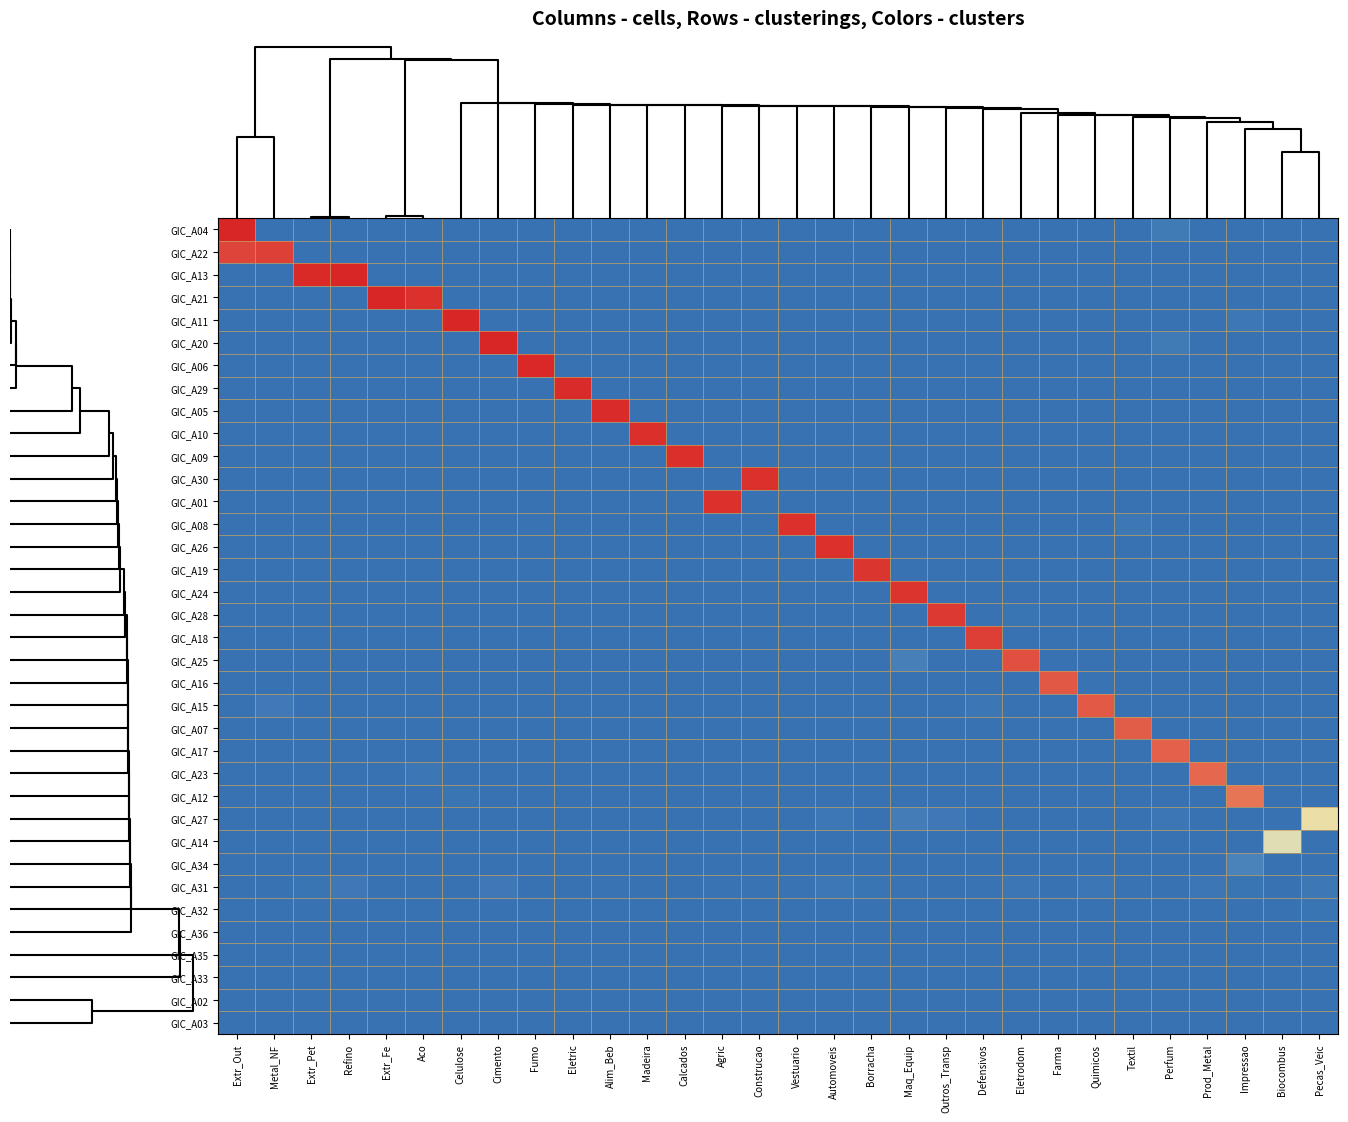

Reading right to left, extract all data points from this chart.

GIC_A04: Pecas_Veic=0.0	Biocombus=0.0	Impressao=0.0	Prod_Metal=0.0	Perfum=0.0	Textil=0.0	Quimicos=0.0	Farma=0.0	Eletrodom=0.0	Defensivos=0.0	Outros_Transp=0.0	Maq_Equip=0.0	Borracha=0.0	Automoveis=0.0	Vestuario=0.0	Construcao=0.0	Agric=0.0	Calcados=0.0	Madeira=0.0	Alim_Beb=0.0	Eletric=0.0	Fumo=0.0	Cimento=0.0	Celulose=0.0	Aco=0.0	Extr_Fe=0.0	Refino=0.0	Extr_Pet=0.0	Metal_NF=0.0	Extr_Out=1.0
GIC_A22: Pecas_Veic=0.0	Biocombus=0.0	Impressao=0.0	Prod_Metal=0.0	Perfum=0.0	Textil=0.0	Quimicos=0.0	Farma=0.0	Eletrodom=0.0	Defensivos=0.0	Outros_Transp=0.0	Maq_Equip=0.0	Borracha=0.0	Automoveis=0.0	Vestuario=0.0	Construcao=0.0	Agric=0.0	Calcados=0.0	Madeira=0.0	Alim_Beb=0.0	Eletric=0.0	Fumo=0.0	Cimento=0.0	Celulose=0.0	Aco=0.0	Extr_Fe=0.0	Refino=0.0	Extr_Pet=0.0	Metal_NF=1.0	Extr_Out=0.9
GIC_A13: Pecas_Veic=0.0	Biocombus=0.0	Impressao=0.0	Prod_Metal=0.0	Perfum=0.0	Textil=0.0	Quimicos=0.0	Farma=0.0	Eletrodom=0.0	Defensivos=0.0	Outros_Transp=0.0	Maq_Equip=0.0	Borracha=0.0	Automoveis=0.0	Vestuario=0.0	Construcao=0.0	Agric=0.0	Calcados=0.0	Madeira=0.0	Alim_Beb=0.0	Eletric=0.0	Fumo=0.0	Cimento=0.0	Celulose=0.0	Aco=0.0	Extr_Fe=0.0	Refino=1.0	Extr_Pet=1.0	Metal_NF=0.0	Extr_Out=0.0
GIC_A21: Pecas_Veic=0.0	Biocombus=0.0	Impressao=0.0	Prod_Metal=0.0	Perfum=0.0	Textil=0.0	Quimicos=0.0	Farma=0.0	Eletrodom=0.0	Defensivos=0.0	Outros_Transp=0.0	Maq_Equip=0.0	Borracha=0.0	Automoveis=0.0	Vestuario=0.0	Construcao=0.0	Agric=0.0	Calcados=0.0	Madeira=0.0	Alim_Beb=0.0	Eletric=0.0	Fumo=0.0	Cimento=0.0	Celulose=0.0	Aco=1.0	Extr_Fe=1.0	Refino=0.0	Extr_Pet=0.0	Metal_NF=0.0	Extr_Out=0.0
GIC_A11: Pecas_Veic=0.0	Biocombus=0.0	Impressao=0.0	Prod_Metal=0.0	Perfum=0.0	Textil=0.0	Quimicos=0.0	Farma=0.0	Eletrodom=0.0	Defensivos=0.0	Outros_Transp=0.0	Maq_Equip=0.0	Borracha=0.0	Automoveis=0.0	Vestuario=0.0	Construcao=0.0	Agric=0.0	Calcados=0.0	Madeira=0.0	Alim_Beb=0.0	Eletric=0.0	Fumo=0.0	Cimento=0.0	Celulose=1.0	Aco=0.0	Extr_Fe=0.0	Refino=0.0	Extr_Pet=0.0	Metal_NF=0.0	Extr_Out=0.0
GIC_A20: Pecas_Veic=0.0	Biocombus=0.0	Impressao=0.0	Prod_Metal=0.0	Perfum=0.0	Textil=0.0	Quimicos=0.0	Farma=0.0	Eletrodom=0.0	Defensivos=0.0	Outros_Transp=0.0	Maq_Equip=0.0	Borracha=0.0	Automoveis=0.0	Vestuario=0.0	Construcao=0.0	Agric=0.0	Calcados=0.0	Madeira=0.0	Alim_Beb=0.0	Eletric=0.0	Fumo=0.0	Cimento=1.0	Celulose=0.0	Aco=0.0	Extr_Fe=0.0	Refino=0.0	Extr_Pet=0.0	Metal_NF=0.0	Extr_Out=0.0
GIC_A06: Pecas_Veic=0.0	Biocombus=0.0	Impressao=0.0	Prod_Metal=0.0	Perfum=0.0	Textil=0.0	Quimicos=0.0	Farma=0.0	Eletrodom=0.0	Defensivos=0.0	Outros_Transp=0.0	Maq_Equip=0.0	Borracha=0.0	Automoveis=0.0	Vestuario=0.0	Construcao=0.0	Agric=0.0	Calcados=0.0	Madeira=0.0	Alim_Beb=0.0	Eletric=0.0	Fumo=1.0	Cimento=0.0	Celulose=0.0	Aco=0.0	Extr_Fe=0.0	Refino=0.0	Extr_Pet=0.0	Metal_NF=0.0	Extr_Out=0.0
GIC_A29: Pecas_Veic=0.0	Biocombus=0.0	Impressao=0.0	Prod_Metal=0.0	Perfum=0.0	Textil=0.0	Quimicos=0.0	Farma=0.0	Eletrodom=0.0	Defensivos=0.0	Outros_Transp=0.0	Maq_Equip=0.0	Borracha=0.0	Automoveis=0.0	Vestuario=0.0	Construcao=0.0	Agric=0.0	Calcados=0.0	Madeira=0.0	Alim_Beb=0.0	Eletric=1.0	Fumo=0.0	Cimento=0.0	Celulose=0.0	Aco=0.0	Extr_Fe=0.0	Refino=0.0	Extr_Pet=0.0	Metal_NF=0.0	Extr_Out=0.0
GIC_A05: Pecas_Veic=0.0	Biocombus=0.0	Impressao=0.0	Prod_Metal=0.0	Perfum=0.0	Textil=0.0	Quimicos=0.0	Farma=0.0	Eletrodom=0.0	Defensivos=0.0	Outros_Transp=0.0	Maq_Equip=0.0	Borracha=0.0	Automoveis=0.0	Vestuario=0.0	Construcao=0.0	Agric=0.0	Calcados=0.0	Madeira=0.0	Alim_Beb=1.0	Eletric=0.0	Fumo=0.0	Cimento=0.0	Celulose=0.0	Aco=0.0	Extr_Fe=0.0	Refino=0.0	Extr_Pet=0.0	Metal_NF=0.0	Extr_Out=0.0
GIC_A10: Pecas_Veic=0.0	Biocombus=0.0	Impressao=0.0	Prod_Metal=0.0	Perfum=0.0	Textil=0.0	Quimicos=0.0	Farma=0.0	Eletrodom=0.0	Defensivos=0.0	Outros_Transp=0.0	Maq_Equip=0.0	Borracha=0.0	Automoveis=0.0	Vestuario=0.0	Construcao=0.0	Agric=0.0	Calcados=0.0	Madeira=1.0	Alim_Beb=0.0	Eletric=0.0	Fumo=0.0	Cimento=0.0	Celulose=0.0	Aco=0.0	Extr_Fe=0.0	Refino=0.0	Extr_Pet=0.0	Metal_NF=0.0	Extr_Out=0.0
GIC_A09: Pecas_Veic=0.0	Biocombus=0.0	Impressao=0.0	Prod_Metal=0.0	Perfum=0.0	Textil=0.0	Quimicos=0.0	Farma=0.0	Eletrodom=0.0	Defensivos=0.0	Outros_Transp=0.0	Maq_Equip=0.0	Borracha=0.0	Automoveis=0.0	Vestuario=0.0	Construcao=0.0	Agric=0.0	Calcados=1.0	Madeira=0.0	Alim_Beb=0.0	Eletric=0.0	Fumo=0.0	Cimento=0.0	Celulose=0.0	Aco=0.0	Extr_Fe=0.0	Refino=0.0	Extr_Pet=0.0	Metal_NF=0.0	Extr_Out=0.0
GIC_A30: Pecas_Veic=0.0	Biocombus=0.0	Impressao=0.0	Prod_Metal=0.0	Perfum=0.0	Textil=0.0	Quimicos=0.0	Farma=0.0	Eletrodom=0.0	Defensivos=0.0	Outros_Transp=0.0	Maq_Equip=0.0	Borracha=0.0	Automoveis=0.0	Vestuario=0.0	Construcao=1.0	Agric=0.0	Calcados=0.0	Madeira=0.0	Alim_Beb=0.0	Eletric=0.0	Fumo=0.0	Cimento=0.0	Celulose=0.0	Aco=0.0	Extr_Fe=0.0	Refino=0.0	Extr_Pet=0.0	Metal_NF=0.0	Extr_Out=0.0
GIC_A01: Pecas_Veic=0.0	Biocombus=0.0	Impressao=0.0	Prod_Metal=0.0	Perfum=0.0	Textil=0.0	Quimicos=0.0	Farma=0.0	Eletrodom=0.0	Defensivos=0.0	Outros_Transp=0.0	Maq_Equip=0.0	Borracha=0.0	Automoveis=0.0	Vestuario=0.0	Construcao=0.0	Agric=1.0	Calcados=0.0	Madeira=0.0	Alim_Beb=0.0	Eletric=0.0	Fumo=0.0	Cimento=0.0	Celulose=0.0	Aco=0.0	Extr_Fe=0.0	Refino=0.0	Extr_Pet=0.0	Metal_NF=0.0	Extr_Out=0.0
GIC_A08: Pecas_Veic=0.0	Biocombus=0.0	Impressao=0.0	Prod_Metal=0.0	Perfum=0.0	Textil=0.0	Quimicos=0.0	Farma=0.0	Eletrodom=0.0	Defensivos=0.0	Outros_Transp=0.0	Maq_Equip=0.0	Borracha=0.0	Automoveis=0.0	Vestuario=1.0	Construcao=0.0	Agric=0.0	Calcados=0.0	Madeira=0.0	Alim_Beb=0.0	Eletric=0.0	Fumo=0.0	Cimento=0.0	Celulose=0.0	Aco=0.0	Extr_Fe=0.0	Refino=0.0	Extr_Pet=0.0	Metal_NF=0.0	Extr_Out=0.0
GIC_A26: Pecas_Veic=0.0	Biocombus=0.0	Impressao=0.0	Prod_Metal=0.0	Perfum=0.0	Textil=0.0	Quimicos=0.0	Farma=0.0	Eletrodom=0.0	Defensivos=0.0	Outros_Transp=0.0	Maq_Equip=0.0	Borracha=0.0	Automoveis=1.0	Vestuario=0.0	Construcao=0.0	Agric=0.0	Calcados=0.0	Madeira=0.0	Alim_Beb=0.0	Eletric=0.0	Fumo=0.0	Cimento=0.0	Celulose=0.0	Aco=0.0	Extr_Fe=0.0	Refino=0.0	Extr_Pet=0.0	Metal_NF=0.0	Extr_Out=0.0
GIC_A19: Pecas_Veic=0.0	Biocombus=0.0	Impressao=0.0	Prod_Metal=0.0	Perfum=0.0	Textil=0.0	Quimicos=0.0	Farma=0.0	Eletrodom=0.0	Defensivos=0.0	Outros_Transp=0.0	Maq_Equip=0.0	Borracha=1.0	Automoveis=0.0	Vestuario=0.0	Construcao=0.0	Agric=0.0	Calcados=0.0	Madeira=0.0	Alim_Beb=0.0	Eletric=0.0	Fumo=0.0	Cimento=0.0	Celulose=0.0	Aco=0.0	Extr_Fe=0.0	Refino=0.0	Extr_Pet=0.0	Metal_NF=0.0	Extr_Out=0.0
GIC_A24: Pecas_Veic=0.0	Biocombus=0.0	Impressao=0.0	Prod_Metal=0.0	Perfum=0.0	Textil=0.0	Quimicos=0.0	Farma=0.0	Eletrodom=0.0	Defensivos=0.0	Outros_Transp=0.0	Maq_Equip=1.0	Borracha=0.0	Automoveis=0.0	Vestuario=0.0	Construcao=0.0	Agric=0.0	Calcados=0.0	Madeira=0.0	Alim_Beb=0.0	Eletric=0.0	Fumo=0.0	Cimento=0.0	Celulose=0.0	Aco=0.0	Extr_Fe=0.0	Refino=0.0	Extr_Pet=0.0	Metal_NF=0.0	Extr_Out=0.0
GIC_A28: Pecas_Veic=0.0	Biocombus=0.0	Impressao=0.0	Prod_Metal=0.0	Perfum=0.0	Textil=0.0	Quimicos=0.0	Farma=0.0	Eletrodom=0.0	Defensivos=0.0	Outros_Transp=1.0	Maq_Equip=0.0	Borracha=0.0	Automoveis=0.0	Vestuario=0.0	Construcao=0.0	Agric=0.0	Calcados=0.0	Madeira=0.0	Alim_Beb=0.0	Eletric=0.0	Fumo=0.0	Cimento=0.0	Celulose=0.0	Aco=0.0	Extr_Fe=0.0	Refino=0.0	Extr_Pet=0.0	Metal_NF=0.0	Extr_Out=0.0
GIC_A18: Pecas_Veic=0.0	Biocombus=0.0	Impressao=0.0	Prod_Metal=0.0	Perfum=0.0	Textil=0.0	Quimicos=0.0	Farma=0.0	Eletrodom=0.0	Defensivos=1.0	Outros_Transp=0.0	Maq_Equip=0.0	Borracha=0.0	Automoveis=0.0	Vestuario=0.0	Construcao=0.0	Agric=0.0	Calcados=0.0	Madeira=0.0	Alim_Beb=0.0	Eletric=0.0	Fumo=0.0	Cimento=0.0	Celulose=0.0	Aco=0.0	Extr_Fe=0.0	Refino=0.0	Extr_Pet=0.0	Metal_NF=0.0	Extr_Out=0.0
GIC_A25: Pecas_Veic=0.0	Biocombus=0.0	Impressao=0.0	Prod_Metal=0.0	Perfum=0.0	Textil=0.0	Quimicos=0.0	Farma=0.0	Eletrodom=0.9	Defensivos=0.0	Outros_Transp=0.0	Maq_Equip=0.0	Borracha=0.0	Automoveis=0.0	Vestuario=0.0	Construcao=0.0	Agric=0.0	Calcados=0.0	Madeira=0.0	Alim_Beb=0.0	Eletric=0.0	Fumo=0.0	Cimento=0.0	Celulose=0.0	Aco=0.0	Extr_Fe=0.0	Refino=0.0	Extr_Pet=0.0	Metal_NF=0.0	Extr_Out=0.0
GIC_A16: Pecas_Veic=0.0	Biocombus=0.0	Impressao=0.0	Prod_Metal=0.0	Perfum=0.0	Textil=0.0	Quimicos=0.0	Farma=0.9	Eletrodom=0.0	Defensivos=0.0	Outros_Transp=0.0	Maq_Equip=0.0	Borracha=0.0	Automoveis=0.0	Vestuario=0.0	Construcao=0.0	Agric=0.0	Calcados=0.0	Madeira=0.0	Alim_Beb=0.0	Eletric=0.0	Fumo=0.0	Cimento=0.0	Celulose=0.0	Aco=0.0	Extr_Fe=0.0	Refino=0.0	Extr_Pet=0.0	Metal_NF=0.0	Extr_Out=0.0
GIC_A15: Pecas_Veic=0.0	Biocombus=0.0	Impressao=0.0	Prod_Metal=0.0	Perfum=0.0	Textil=0.0	Quimicos=0.9	Farma=0.0	Eletrodom=0.0	Defensivos=0.0	Outros_Transp=0.0	Maq_Equip=0.0	Borracha=0.0	Automoveis=0.0	Vestuario=0.0	Construcao=0.0	Agric=0.0	Calcados=0.0	Madeira=0.0	Alim_Beb=0.0	Eletric=0.0	Fumo=0.0	Cimento=0.0	Celulose=0.0	Aco=0.0	Extr_Fe=0.0	Refino=0.0	Extr_Pet=0.0	Metal_NF=0.0	Extr_Out=0.0
GIC_A07: Pecas_Veic=0.0	Biocombus=0.0	Impressao=0.0	Prod_Metal=0.0	Perfum=0.0	Textil=0.9	Quimicos=0.0	Farma=0.0	Eletrodom=0.0	Defensivos=0.0	Outros_Transp=0.0	Maq_Equip=0.0	Borracha=0.0	Automoveis=0.0	Vestuario=0.0	Construcao=0.0	Agric=0.0	Calcados=0.0	Madeira=0.0	Alim_Beb=0.0	Eletric=0.0	Fumo=0.0	Cimento=0.0	Celulose=0.0	Aco=0.0	Extr_Fe=0.0	Refino=0.0	Extr_Pet=0.0	Metal_NF=0.0	Extr_Out=0.0
GIC_A17: Pecas_Veic=0.0	Biocombus=0.0	Impressao=0.0	Prod_Metal=0.0	Perfum=0.9	Textil=0.0	Quimicos=0.0	Farma=0.0	Eletrodom=0.0	Defensivos=0.0	Outros_Transp=0.0	Maq_Equip=0.0	Borracha=0.0	Automoveis=0.0	Vestuario=0.0	Construcao=0.0	Agric=0.0	Calcados=0.0	Madeira=0.0	Alim_Beb=0.0	Eletric=0.0	Fumo=0.0	Cimento=0.0	Celulose=0.0	Aco=0.0	Extr_Fe=0.0	Refino=0.0	Extr_Pet=0.0	Metal_NF=0.0	Extr_Out=0.0
GIC_A23: Pecas_Veic=0.0	Biocombus=0.0	Impressao=0.0	Prod_Metal=0.9	Perfum=0.0	Textil=0.0	Quimicos=0.0	Farma=0.0	Eletrodom=0.0	Defensivos=0.0	Outros_Transp=0.0	Maq_Equip=0.0	Borracha=0.0	Automoveis=0.0	Vestuario=0.0	Construcao=0.0	Agric=0.0	Calcados=0.0	Madeira=0.0	Alim_Beb=0.0	Eletric=0.0	Fumo=0.0	Cimento=0.0	Celulose=0.0	Aco=0.0	Extr_Fe=0.0	Refino=0.0	Extr_Pet=0.0	Metal_NF=0.0	Extr_Out=0.0
GIC_A12: Pecas_Veic=0.0	Biocombus=0.0	Impressao=0.9	Prod_Metal=0.0	Perfum=0.0	Textil=0.0	Quimicos=0.0	Farma=0.0	Eletrodom=0.0	Defensivos=0.0	Outros_Transp=0.0	Maq_Equip=0.0	Borracha=0.0	Automoveis=0.0	Vestuario=0.0	Construcao=0.0	Agric=0.0	Calcados=0.0	Madeira=0.0	Alim_Beb=0.0	Eletric=0.0	Fumo=0.0	Cimento=0.0	Celulose=0.0	Aco=0.0	Extr_Fe=0.0	Refino=0.0	Extr_Pet=0.0	Metal_NF=0.0	Extr_Out=0.0
GIC_A27: Pecas_Veic=0.6	Biocombus=0.0	Impressao=0.0	Prod_Metal=0.0	Perfum=0.0	Textil=0.0	Quimicos=0.0	Farma=0.0	Eletrodom=0.0	Defensivos=0.0	Outros_Transp=0.0	Maq_Equip=0.0	Borracha=0.0	Automoveis=0.0	Vestuario=0.0	Construcao=0.0	Agric=0.0	Calcados=0.0	Madeira=0.0	Alim_Beb=0.0	Eletric=0.0	Fumo=0.0	Cimento=0.0	Celulose=0.0	Aco=0.0	Extr_Fe=0.0	Refino=0.0	Extr_Pet=0.0	Metal_NF=0.0	Extr_Out=0.0
GIC_A14: Pecas_Veic=0.0	Biocombus=0.5	Impressao=0.0	Prod_Metal=0.0	Perfum=0.0	Textil=0.0	Quimicos=0.0	Farma=0.0	Eletrodom=0.0	Defensivos=0.0	Outros_Transp=0.0	Maq_Equip=0.0	Borracha=0.0	Automoveis=0.0	Vestuario=0.0	Construcao=0.0	Agric=0.0	Calcados=0.0	Madeira=0.0	Alim_Beb=0.0	Eletric=0.0	Fumo=0.0	Cimento=0.0	Celulose=0.0	Aco=0.0	Extr_Fe=0.0	Refino=0.0	Extr_Pet=0.0	Metal_NF=0.0	Extr_Out=0.0
GIC_A34: Pecas_Veic=0.0	Biocombus=0.0	Impressao=0.1	Prod_Metal=0.0	Perfum=0.0	Textil=0.0	Quimicos=0.0	Farma=0.0	Eletrodom=0.0	Defensivos=0.0	Outros_Transp=0.0	Maq_Equip=0.0	Borracha=0.0	Automoveis=0.0	Vestuario=0.0	Construcao=0.0	Agric=0.0	Calcados=0.0	Madeira=0.0	Alim_Beb=0.0	Eletric=0.0	Fumo=0.0	Cimento=0.0	Celulose=0.0	Aco=0.0	Extr_Fe=0.0	Refino=0.0	Extr_Pet=0.0	Metal_NF=0.0	Extr_Out=0.0
GIC_A31: Pecas_Veic=0.0	Biocombus=0.0	Impressao=0.0	Prod_Metal=0.0	Perfum=0.0	Textil=0.0	Quimicos=0.0	Farma=0.0	Eletrodom=0.0	Defensivos=0.0	Outros_Transp=0.0	Maq_Equip=0.0	Borracha=0.0	Automoveis=0.0	Vestuario=0.0	Construcao=0.0	Agric=0.0	Calcados=0.0	Madeira=0.0	Alim_Beb=0.0	Eletric=0.0	Fumo=0.0	Cimento=0.0	Celulose=0.0	Aco=0.0	Extr_Fe=0.0	Refino=0.0	Extr_Pet=0.0	Metal_NF=0.0	Extr_Out=0.0
GIC_A32: Pecas_Veic=0.0	Biocombus=0.0	Impressao=0.0	Prod_Metal=0.0	Perfum=0.0	Textil=0.0	Quimicos=0.0	Farma=0.0	Eletrodom=0.0	Defensivos=0.0	Outros_Transp=0.0	Maq_Equip=0.0	Borracha=0.0	Automoveis=0.0	Vestuario=0.0	Construcao=0.0	Agric=0.0	Calcados=0.0	Madeira=0.0	Alim_Beb=0.0	Eletric=0.0	Fumo=0.0	Cimento=0.0	Celulose=0.0	Aco=0.0	Extr_Fe=0.0	Refino=0.0	Extr_Pet=0.0	Metal_NF=0.0	Extr_Out=0.0
GIC_A36: Pecas_Veic=0.0	Biocombus=0.0	Impressao=0.0	Prod_Metal=0.0	Perfum=0.0	Textil=0.0	Quimicos=0.0	Farma=0.0	Eletrodom=0.0	Defensivos=0.0	Outros_Transp=0.0	Maq_Equip=0.0	Borracha=0.0	Automoveis=0.0	Vestuario=0.0	Construcao=0.0	Agric=0.0	Calcados=0.0	Madeira=0.0	Alim_Beb=0.0	Eletric=0.0	Fumo=0.0	Cimento=0.0	Celulose=0.0	Aco=0.0	Extr_Fe=0.0	Refino=0.0	Extr_Pet=0.0	Metal_NF=0.0	Extr_Out=0.0
GIC_A35: Pecas_Veic=0.0	Biocombus=0.0	Impressao=0.0	Prod_Metal=0.0	Perfum=0.0	Textil=0.0	Quimicos=0.0	Farma=0.0	Eletrodom=0.0	Defensivos=0.0	Outros_Transp=0.0	Maq_Equip=0.0	Borracha=0.0	Automoveis=0.0	Vestuario=0.0	Construcao=0.0	Agric=0.0	Calcados=0.0	Madeira=0.0	Alim_Beb=0.0	Eletric=0.0	Fumo=0.0	Cimento=0.0	Celulose=0.0	Aco=0.0	Extr_Fe=0.0	Refino=0.0	Extr_Pet=0.0	Metal_NF=0.0	Extr_Out=0.0
GIC_A33: Pecas_Veic=0.0	Biocombus=0.0	Impressao=0.0	Prod_Metal=0.0	Perfum=0.0	Textil=0.0	Quimicos=0.0	Farma=0.0	Eletrodom=0.0	Defensivos=0.0	Outros_Transp=0.0	Maq_Equip=0.0	Borracha=0.0	Automoveis=0.0	Vestuario=0.0	Construcao=0.0	Agric=0.0	Calcados=0.0	Madeira=0.0	Alim_Beb=0.0	Eletric=0.0	Fumo=0.0	Cimento=0.0	Celulose=0.0	Aco=0.0	Extr_Fe=0.0	Refino=0.0	Extr_Pet=0.0	Metal_NF=0.0	Extr_Out=0.0
GIC_A02: Pecas_Veic=0.0	Biocombus=0.0	Impressao=0.0	Prod_Metal=0.0	Perfum=0.0	Textil=0.0	Quimicos=0.0	Farma=0.0	Eletrodom=0.0	Defensivos=0.0	Outros_Transp=0.0	Maq_Equip=0.0	Borracha=0.0	Automoveis=0.0	Vestuario=0.0	Construcao=0.0	Agric=0.0	Calcados=0.0	Madeira=0.0	Alim_Beb=0.0	Eletric=0.0	Fumo=0.0	Cimento=0.0	Celulose=0.0	Aco=0.0	Extr_Fe=0.0	Refino=0.0	Extr_Pet=0.0	Metal_NF=0.0	Extr_Out=0.0
GIC_A03: Pecas_Veic=0.0	Biocombus=0.0	Impressao=0.0	Prod_Metal=0.0	Perfum=0.0	Textil=0.0	Quimicos=0.0	Farma=0.0	Eletrodom=0.0	Defensivos=0.0	Outros_Transp=0.0	Maq_Equip=0.0	Borracha=0.0	Automoveis=0.0	Vestuario=0.0	Construcao=0.0	Agric=0.0	Calcados=0.0	Madeira=0.0	Alim_Beb=0.0	Eletric=0.0	Fumo=0.0	Cimento=0.0	Celulose=0.0	Aco=0.0	Extr_Fe=0.0	Refino=0.0	Extr_Pet=0.0	Metal_NF=0.0	Extr_Out=0.0